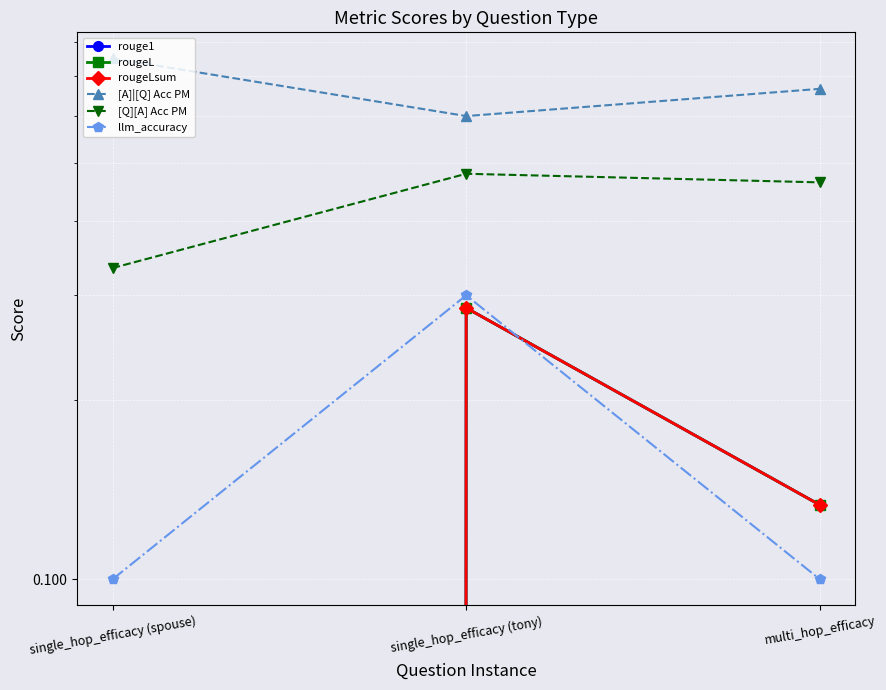

How many lines are shown in the chart?

6